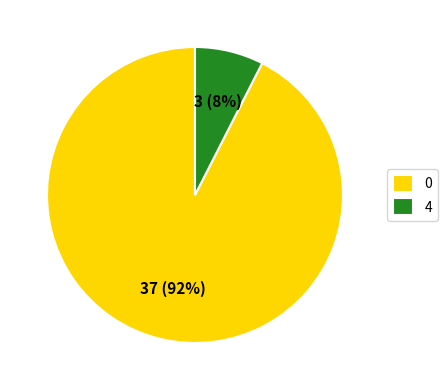

To the nearest percent, what is the combined percentage of 0 and 4?

100%